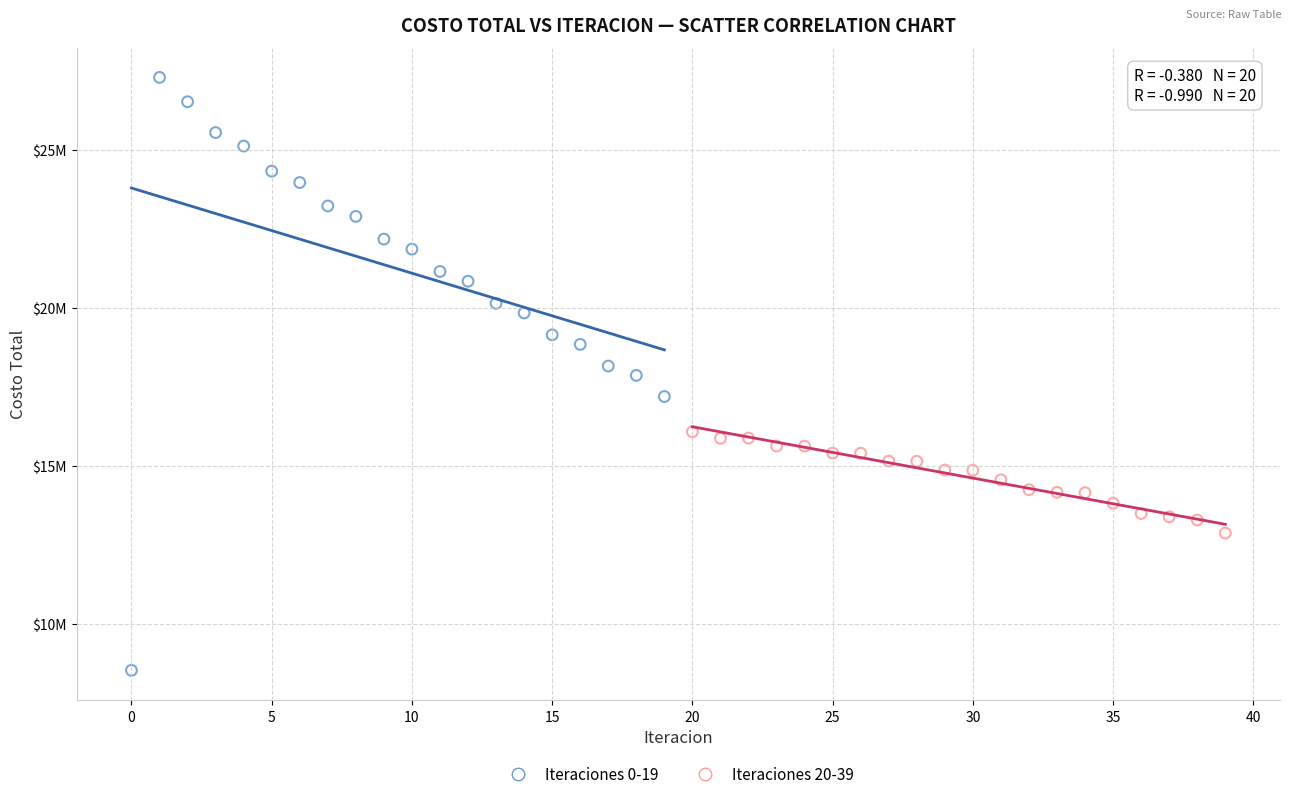

What are all the series names shown in the legend?

Iteraciones 0-19, Iteraciones 20-39